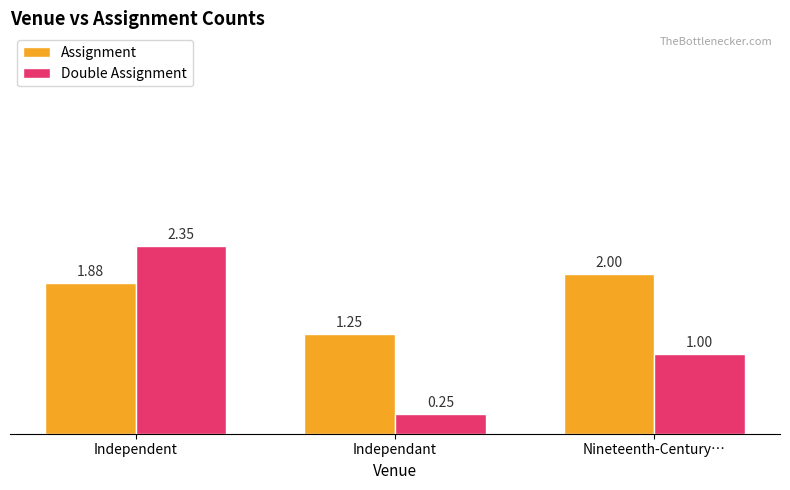

The value of Assignment at Nineteenth-Century… is 2.0. True or false?

True